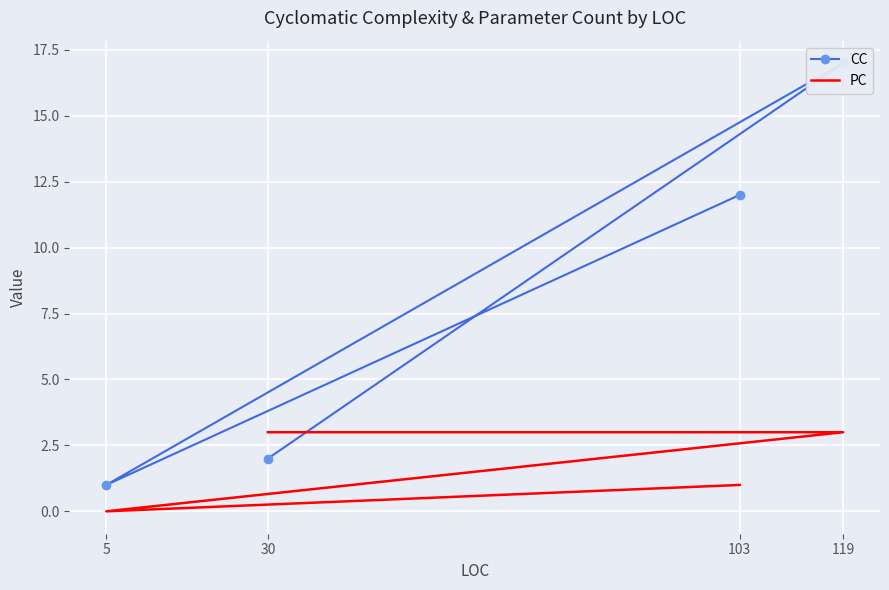

Is the value of PC at 5 greater than the value of CC at 30?

No